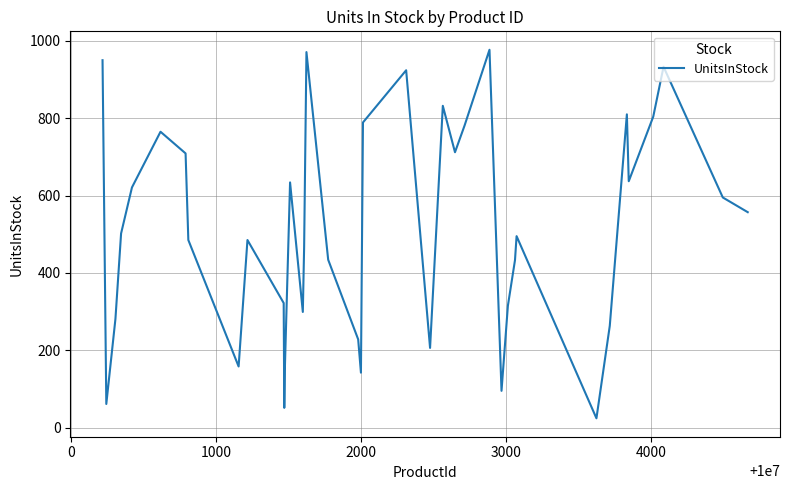

What is the smallest value displayed?

24